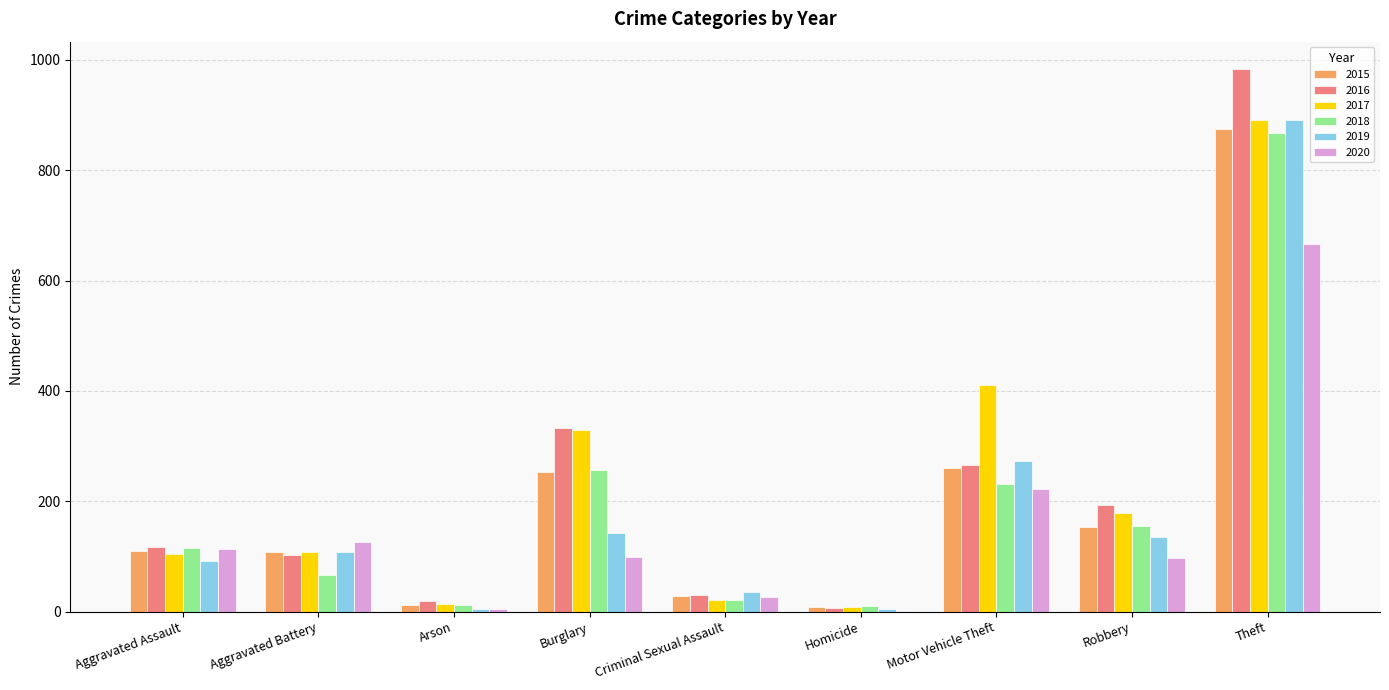

What are all the series names shown in the legend?

2015, 2016, 2017, 2018, 2019, 2020